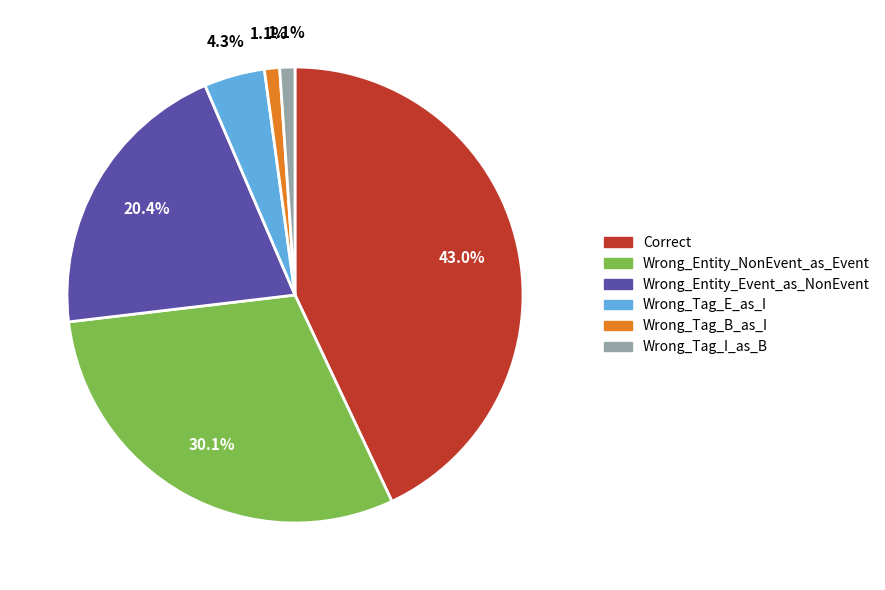

Count the number of slices in the pie.

6